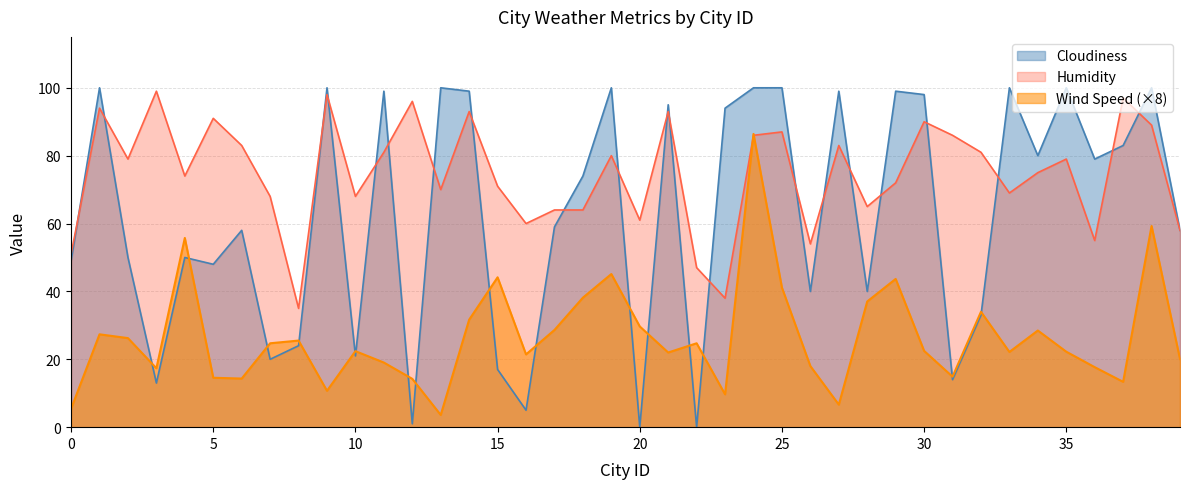

At how many categories does at least one series exceed 85?

21